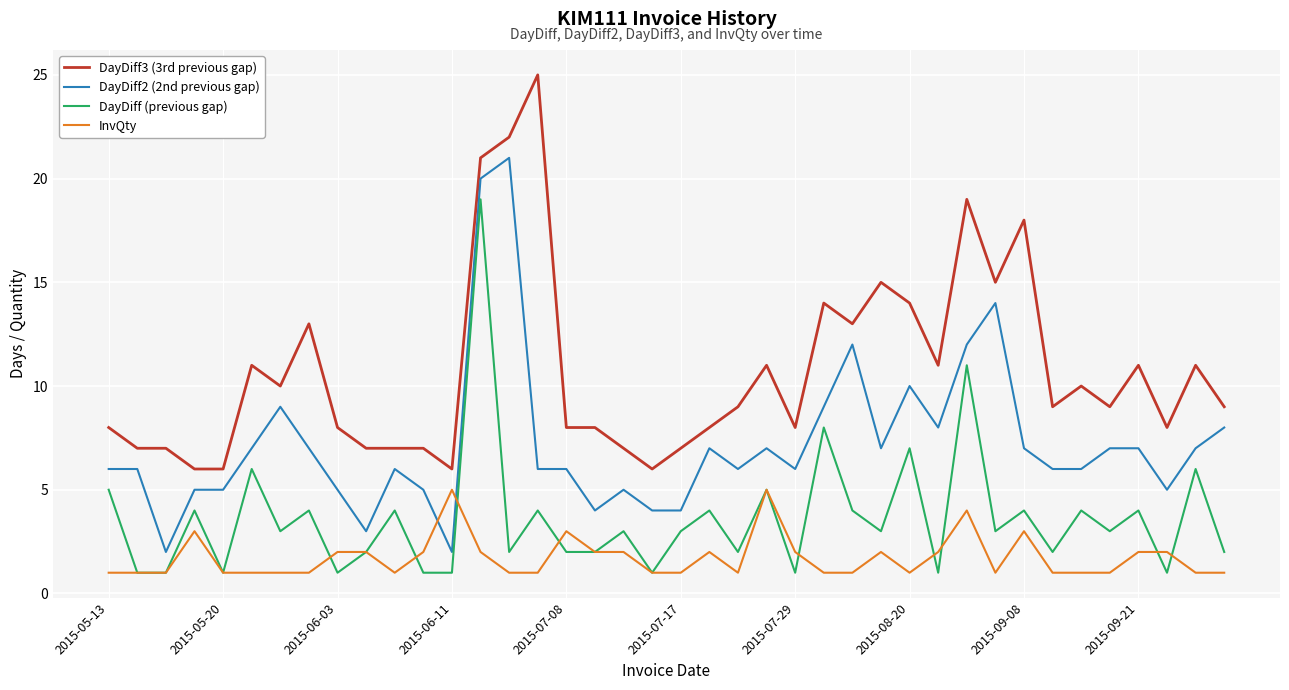

How many lines are shown in the chart?

4